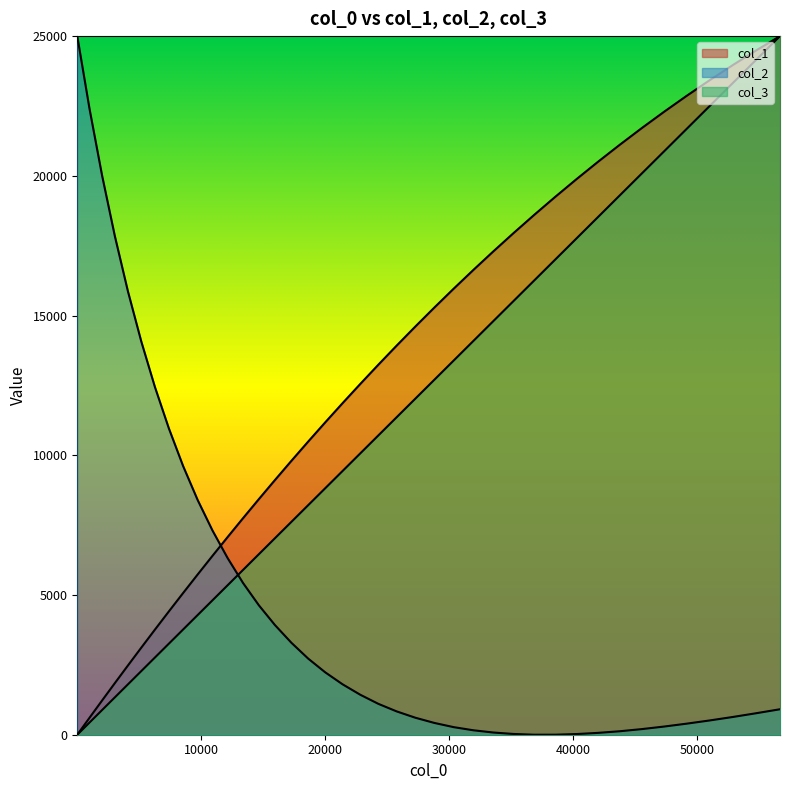

Is it true that col_2 equals 27311.9 at 30000?

False